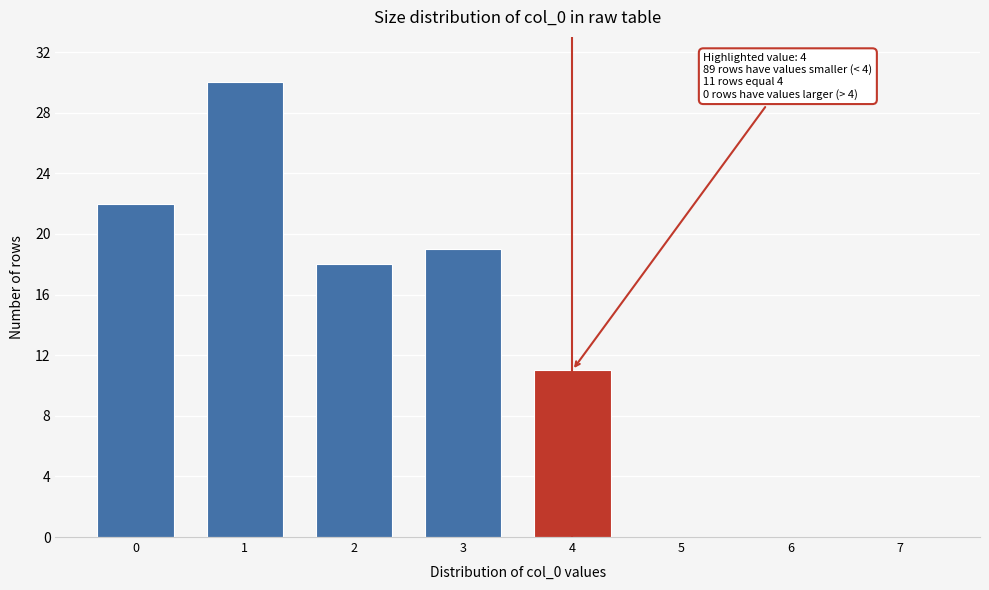

Reading left to right, extract all data points from this chart.

0=22	1=30	2=18	3=19	4=11	5=0	6=0	7=0